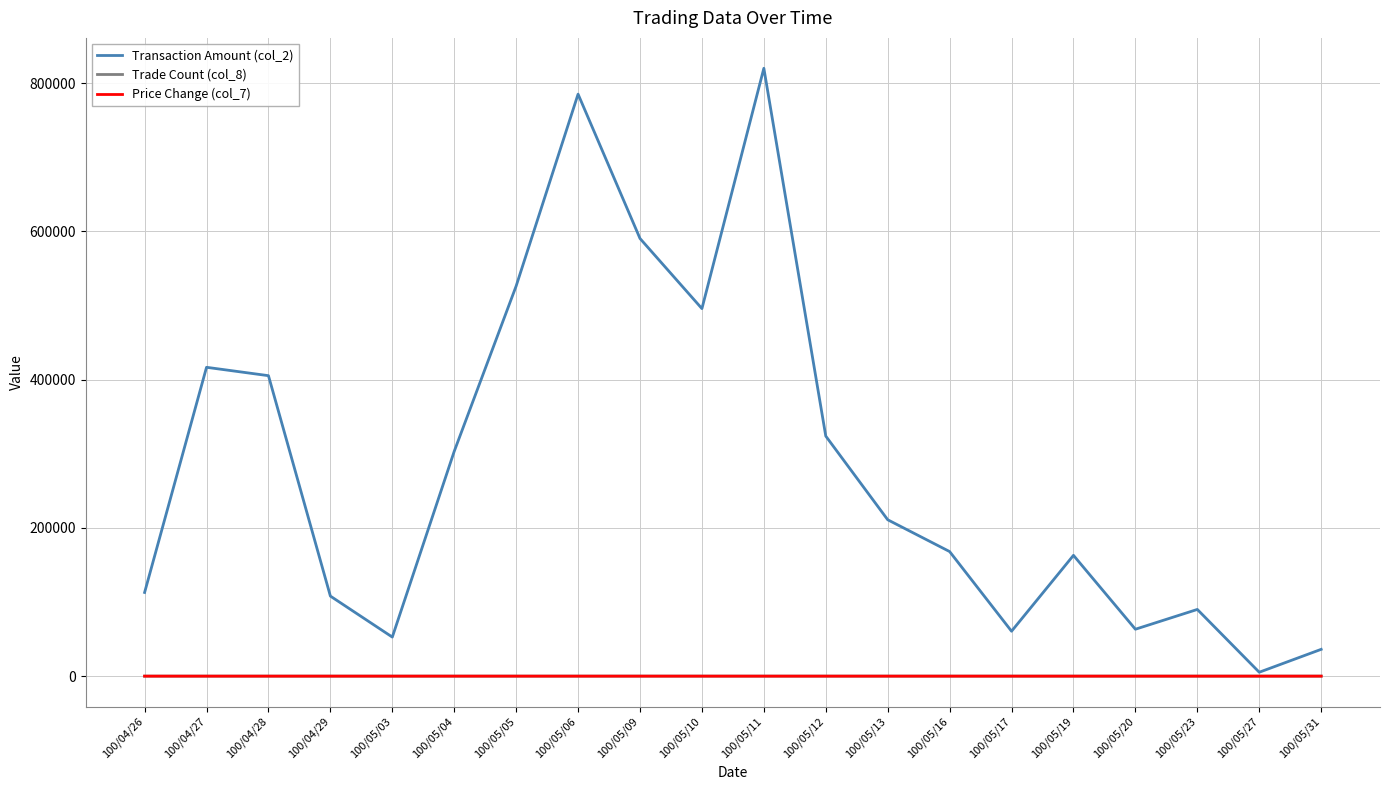

What is the difference between the Price Change (col_7) values at 100/04/28 and 100/04/27?

0.2